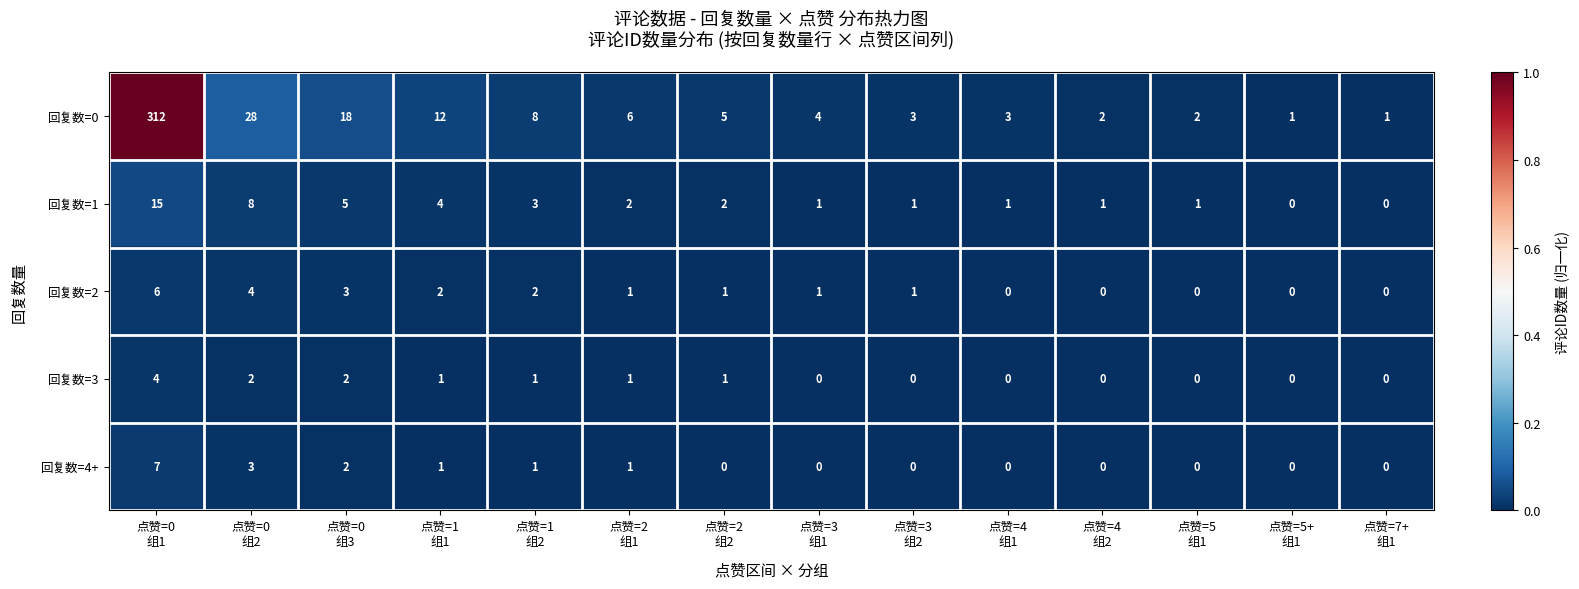

How many distinct data groups are displayed?

5